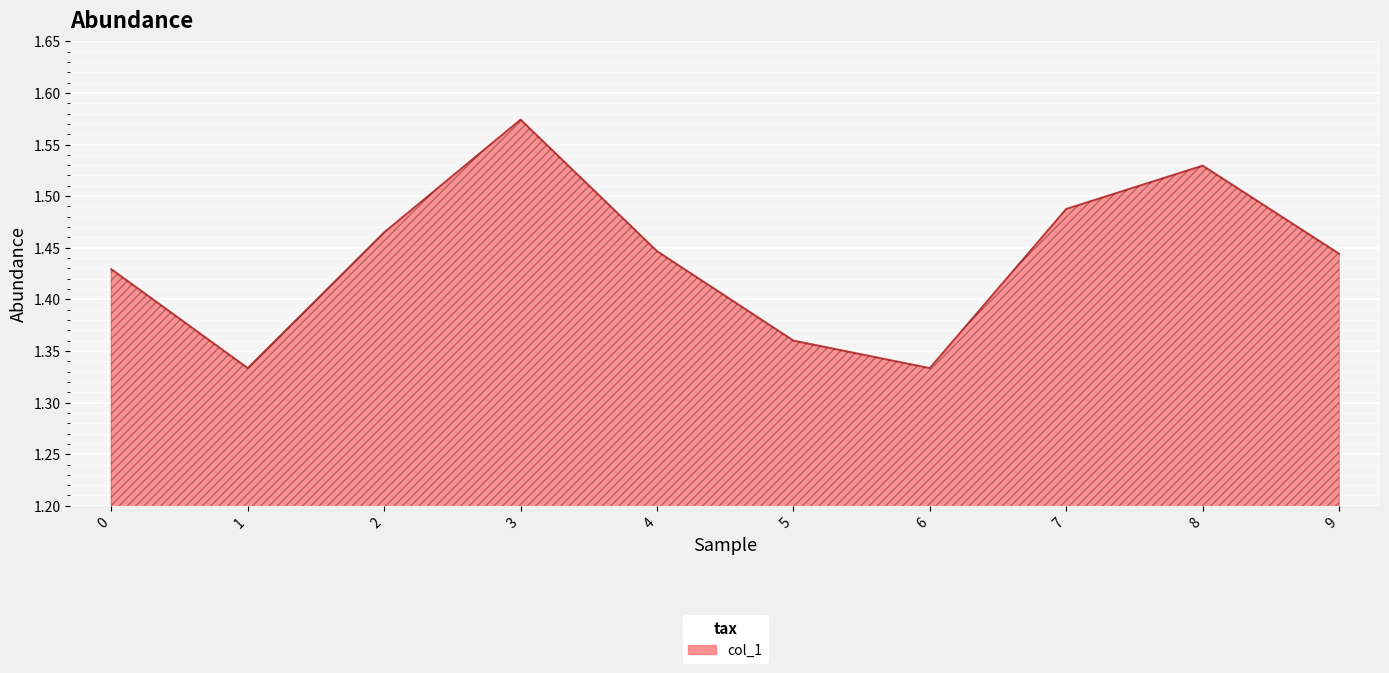

Is it true that the value at 0 is 2.3?

False